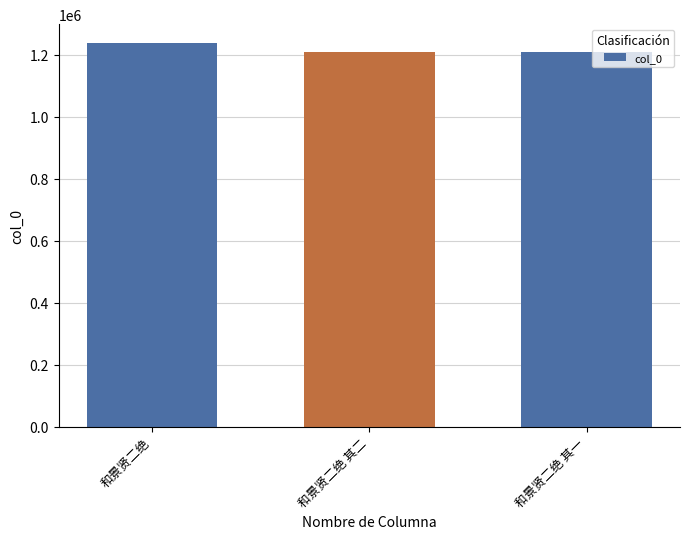

True or false: the data shows 1209744 at 和景贤二绝 其一.

True